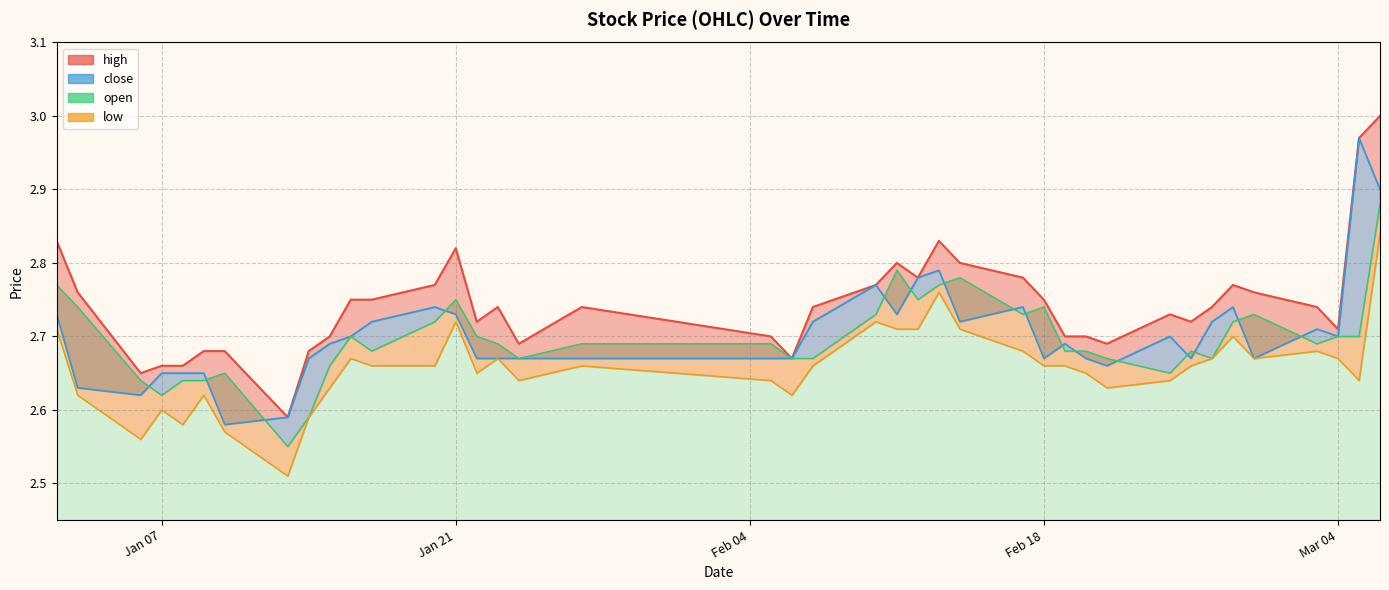

After their last crossing, which series has the higher values: close or open?

close